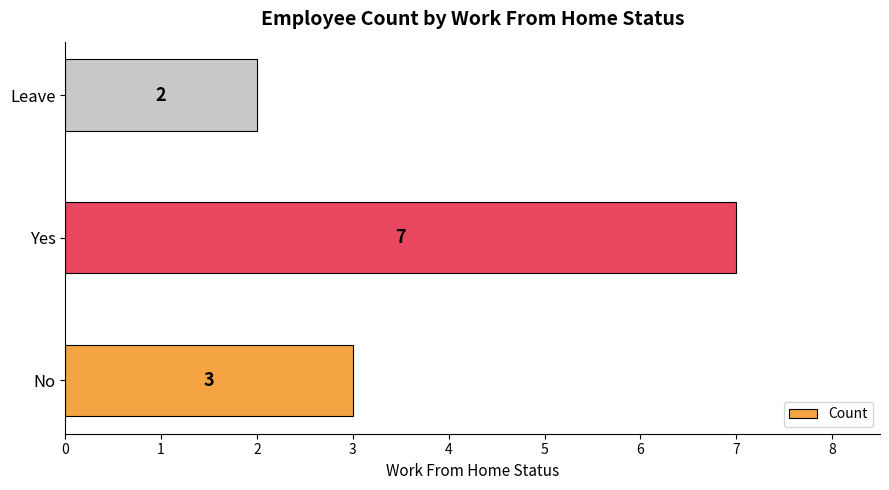

Rank the categories by value from highest to lowest.

Yes, No, Leave